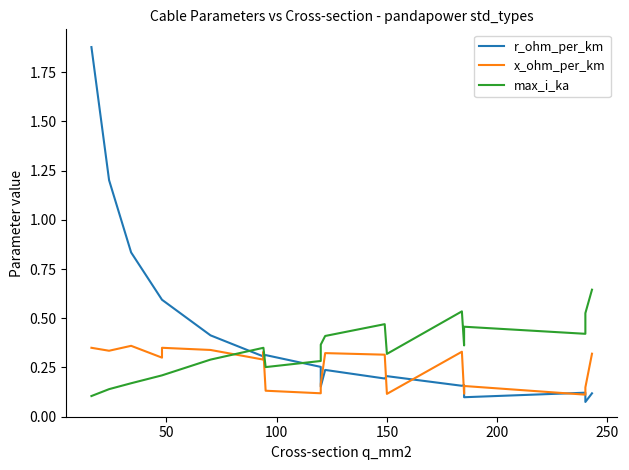

What are all the series names shown in the legend?

r_ohm_per_km, x_ohm_per_km, max_i_ka